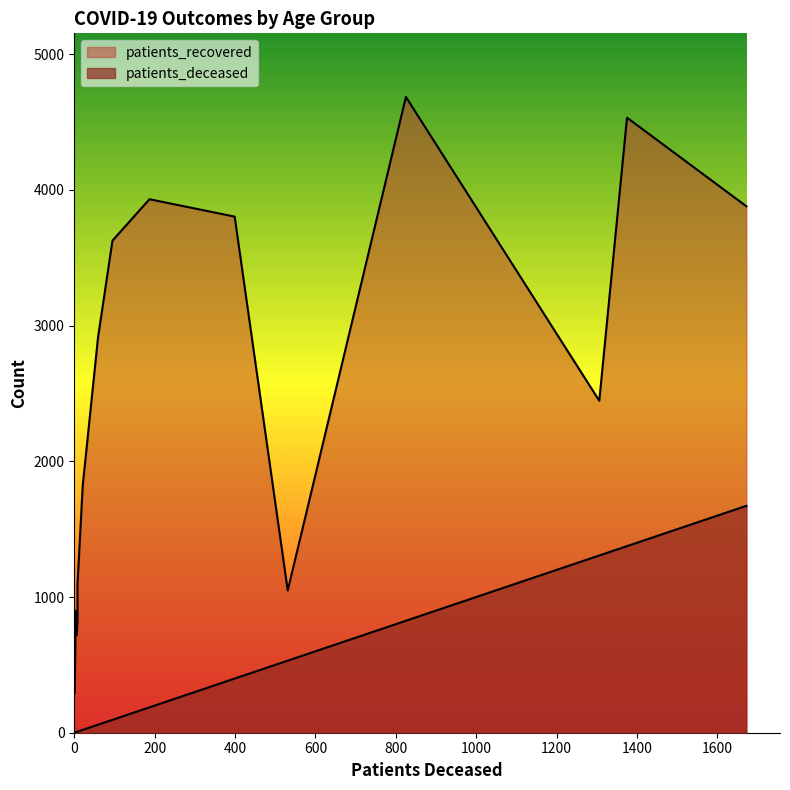

At how many categories does at least one series exceed 4680?

1